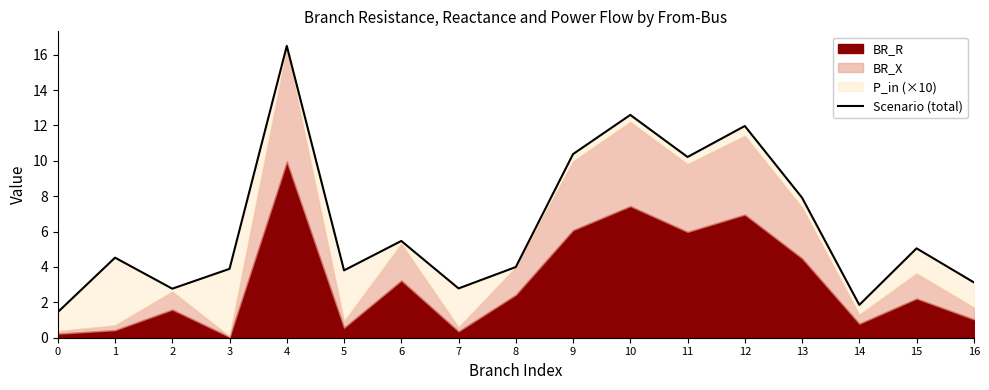

What is the difference between the second highest and minimum values?

11.1